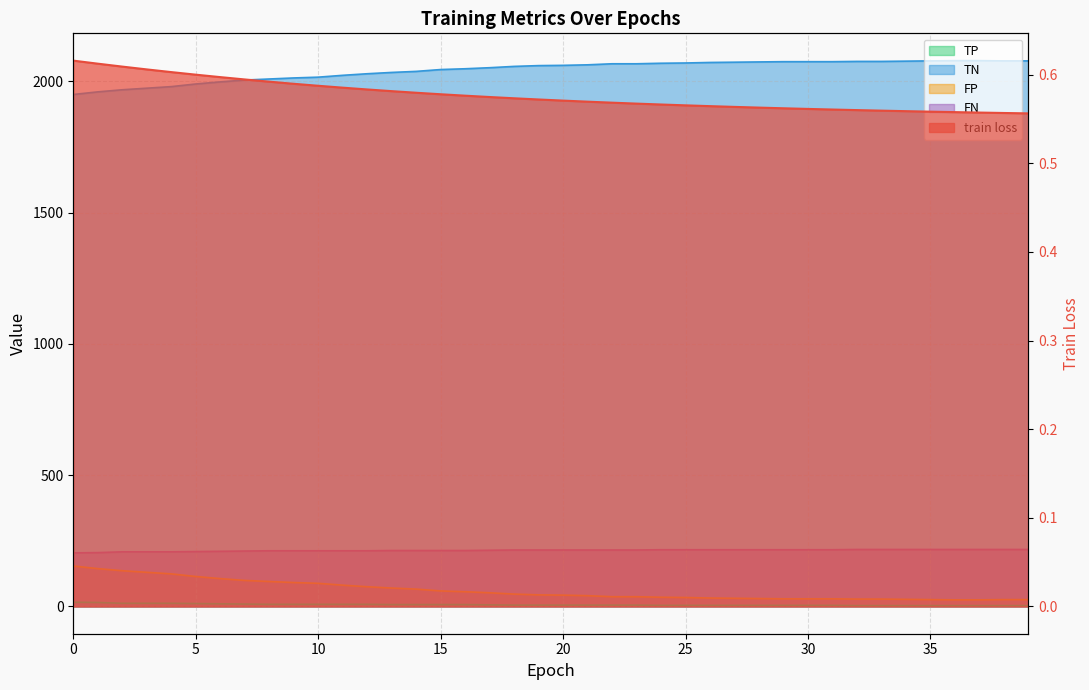

The train loss series shows 0.6 at 10. True or false?

True